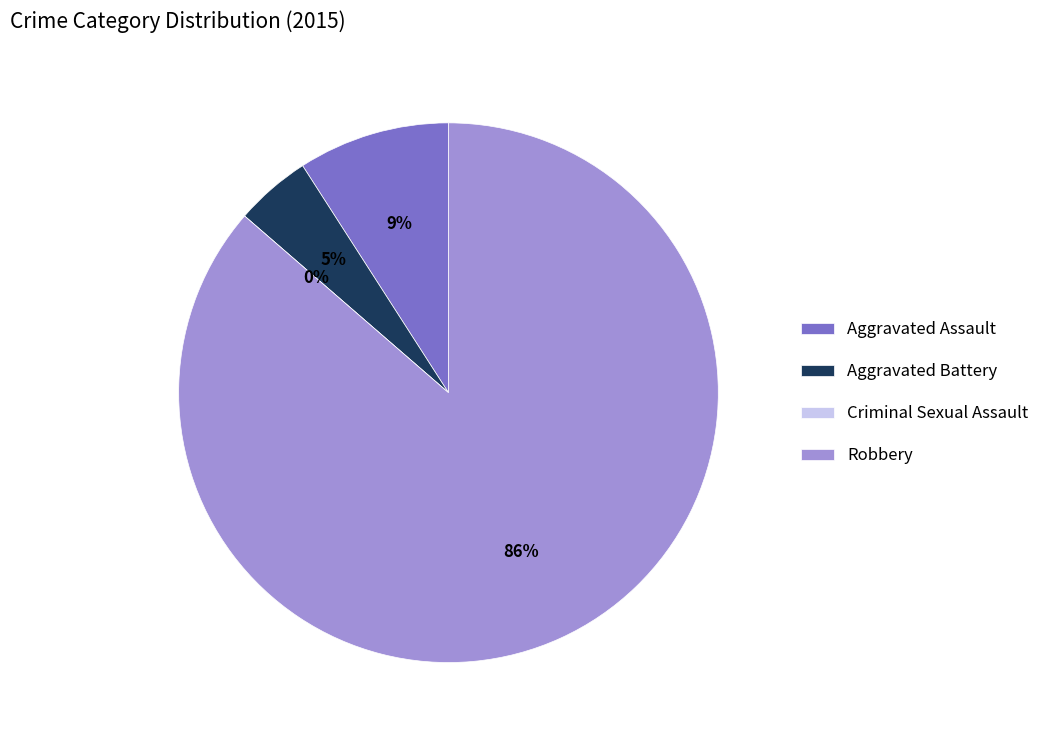

Which slice represents more than half of the pie?

Robbery